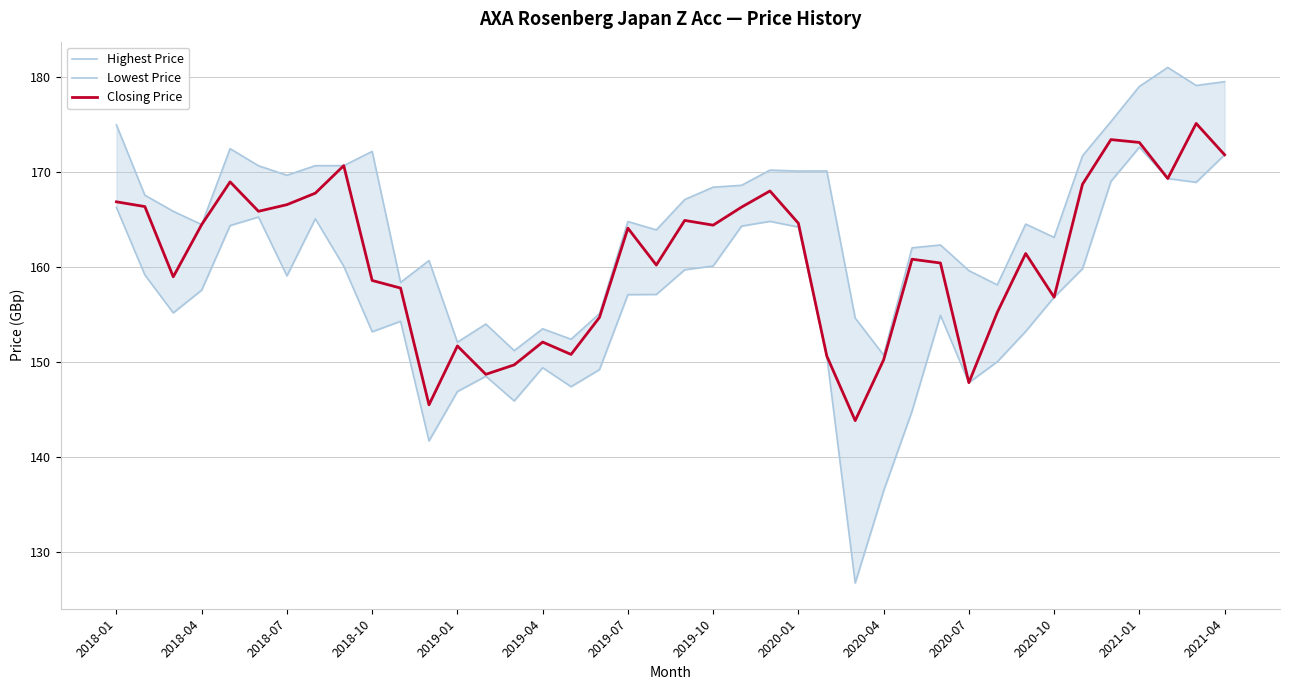

In Closing Price, how many points are higher than both neighbors (excluding endpoints)?

11